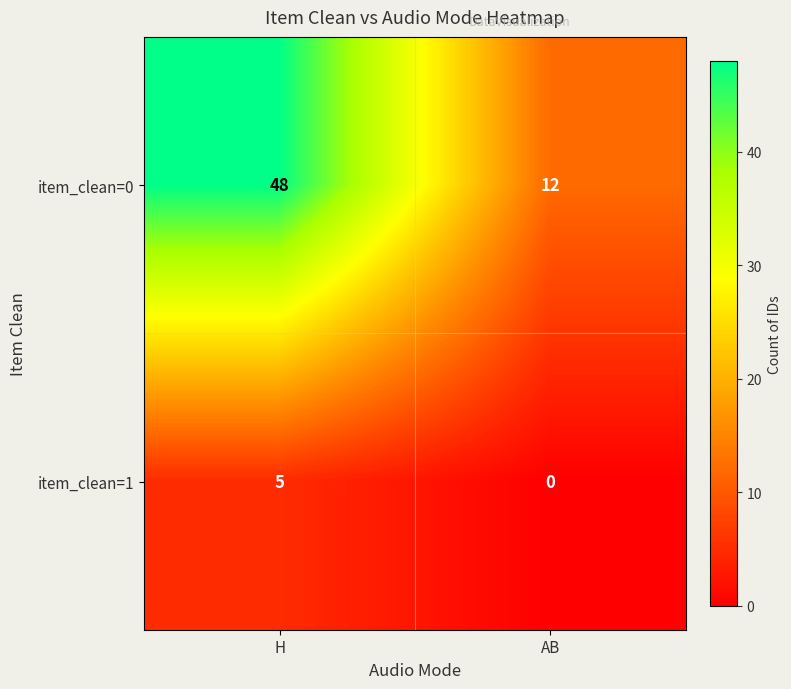

Reading left to right, list all the values displayed in this chart.

item_clean=0: 48	12
item_clean=1: 5	0